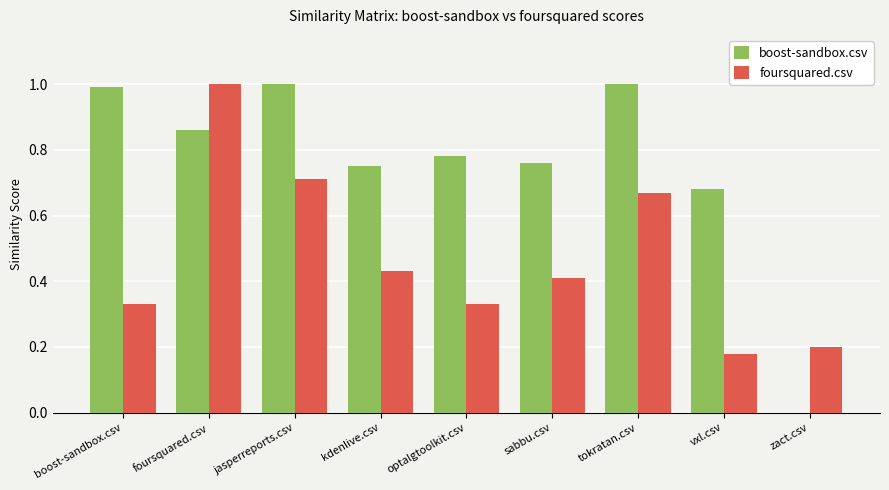

Between jasperreports.csv and optalgtoolkit.csv, which series saw the biggest shift?

foursquared.csv